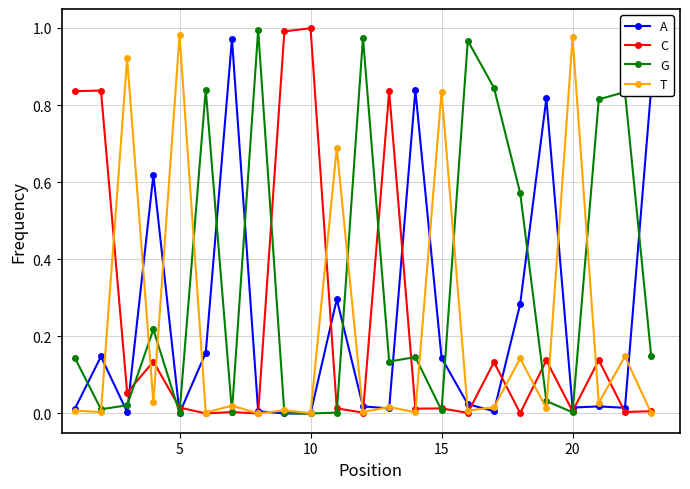

True or false: G has more than 2 interior local peaks.

True